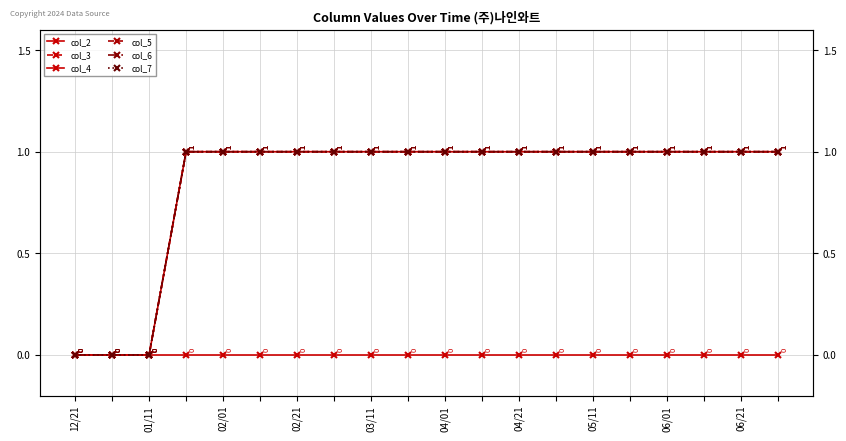

At which category is the sum across all series the highest?

02/21